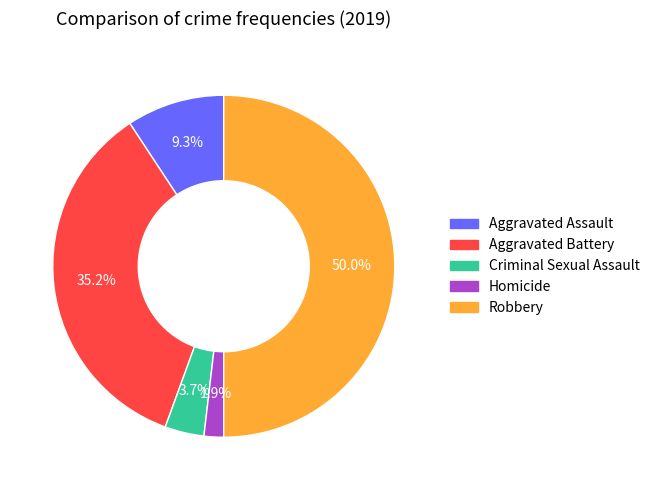

Is the sum of Aggravated Assault and Aggravated Battery greater than half?

No